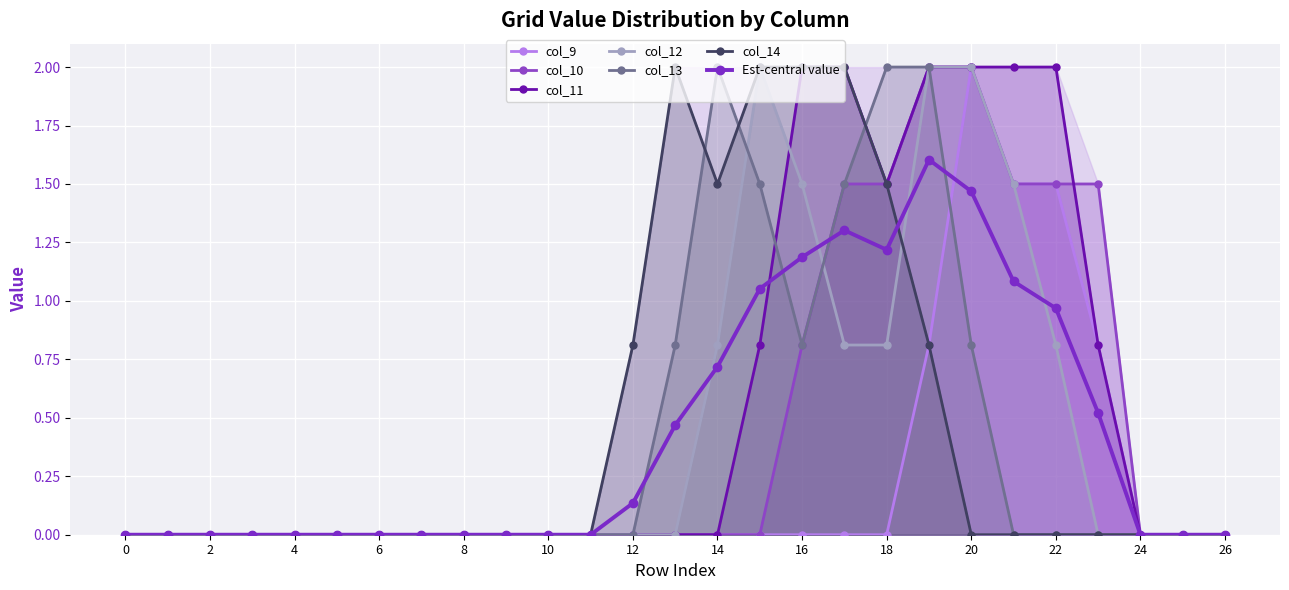

List the labels in order of col_12 value, largest first.

15, 19, 20, 16, 21, 14, 17, 18, 22, 0, 1, 2, 3, 4, 5, 6, 7, 8, 9, 10, 11, 12, 13, 23, 24, 25, 26